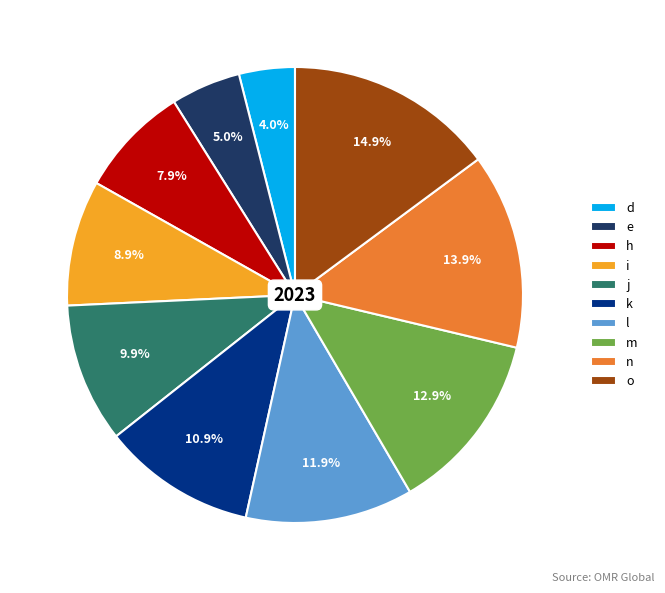

To the nearest percent, what is the combined percentage of o and k?

26%